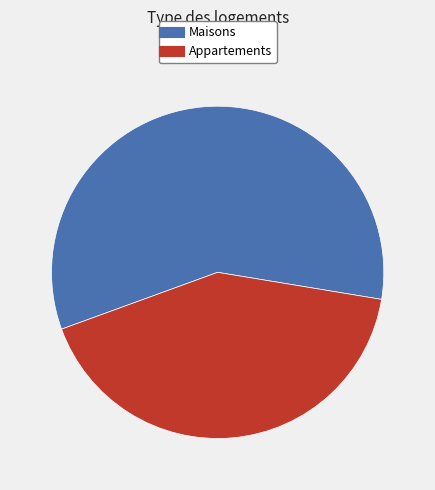

Is there any slice that represents more than half of the pie?

Yes